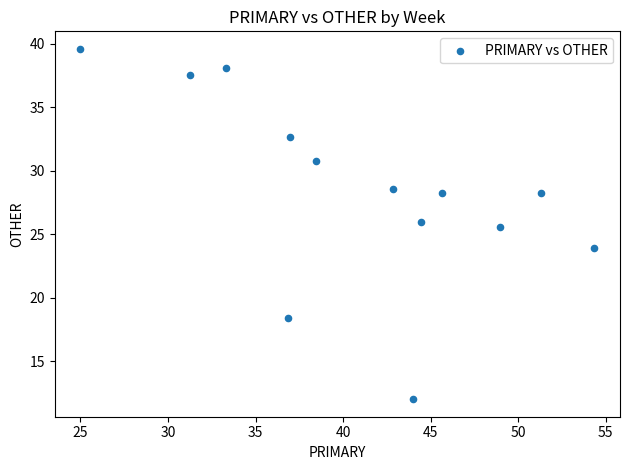

What Y value in the scatter plot is closest to 25?

25.5